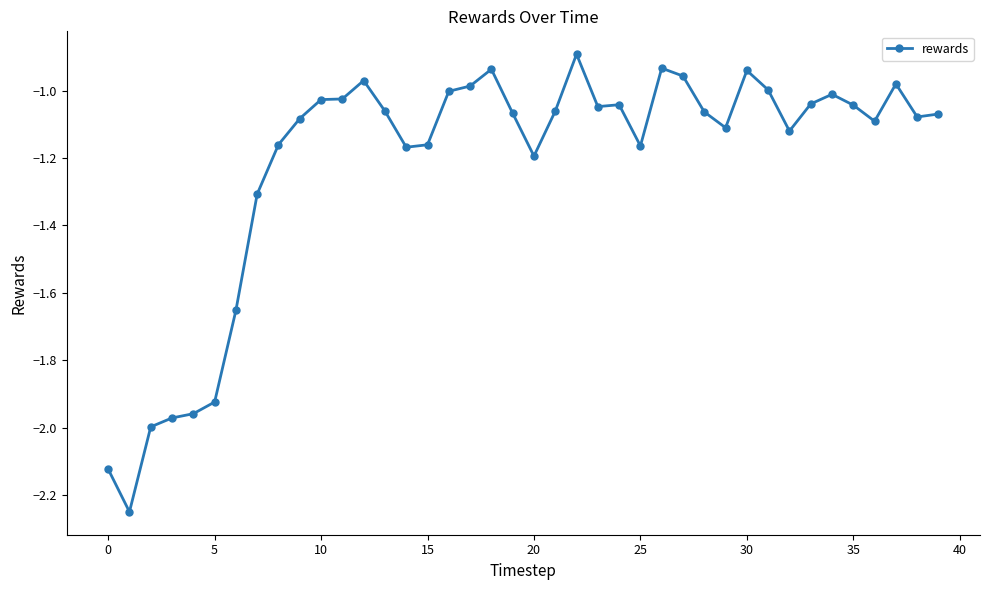

True or false: there are more than 0 points higher than both neighbors.

True